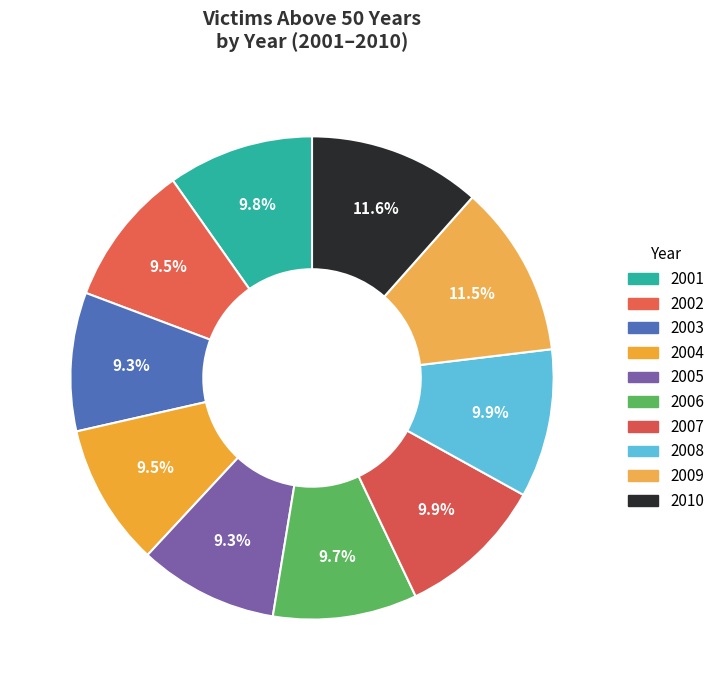

How many segments does this pie chart have?

10